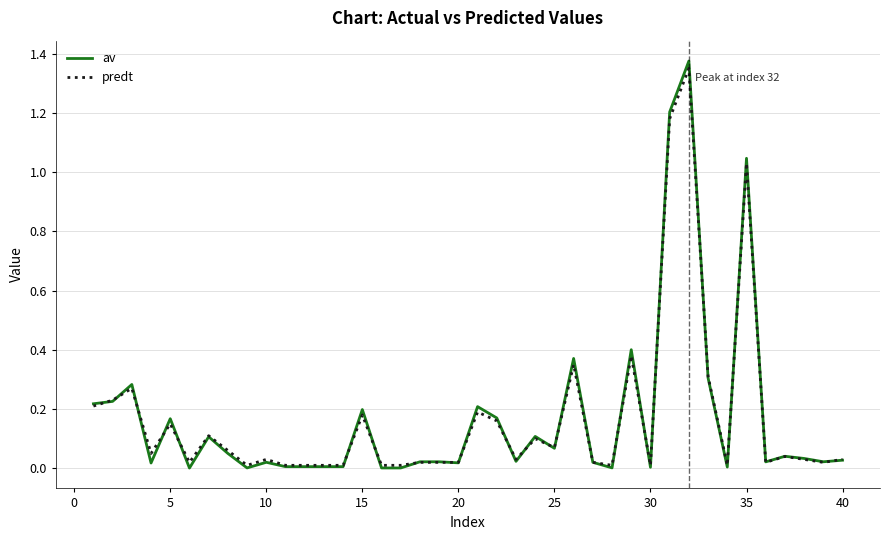

Which series has the largest range (max minus min)?

av